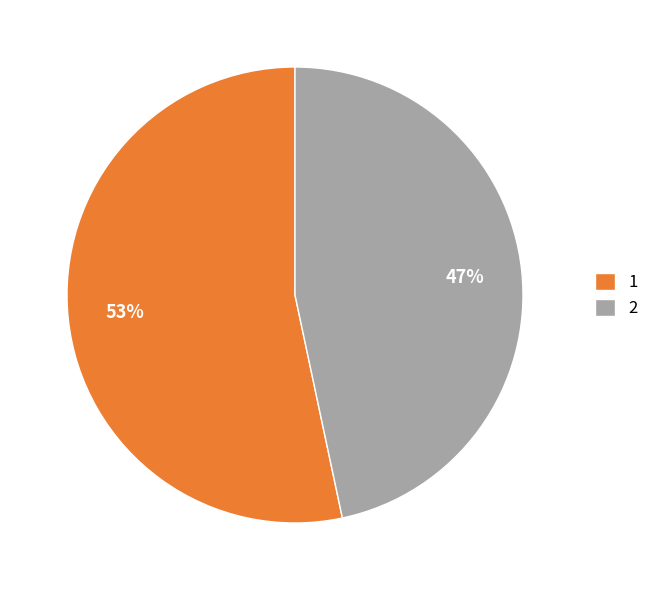

Which slice is the largest?

1